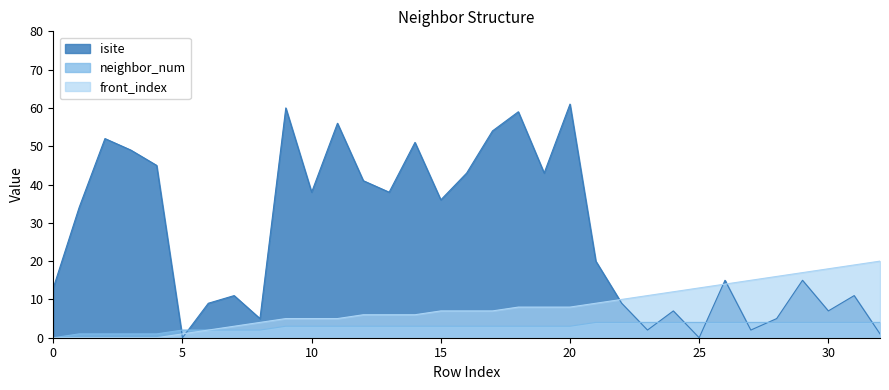

Between 4 and 28, which series saw the biggest shift?

isite